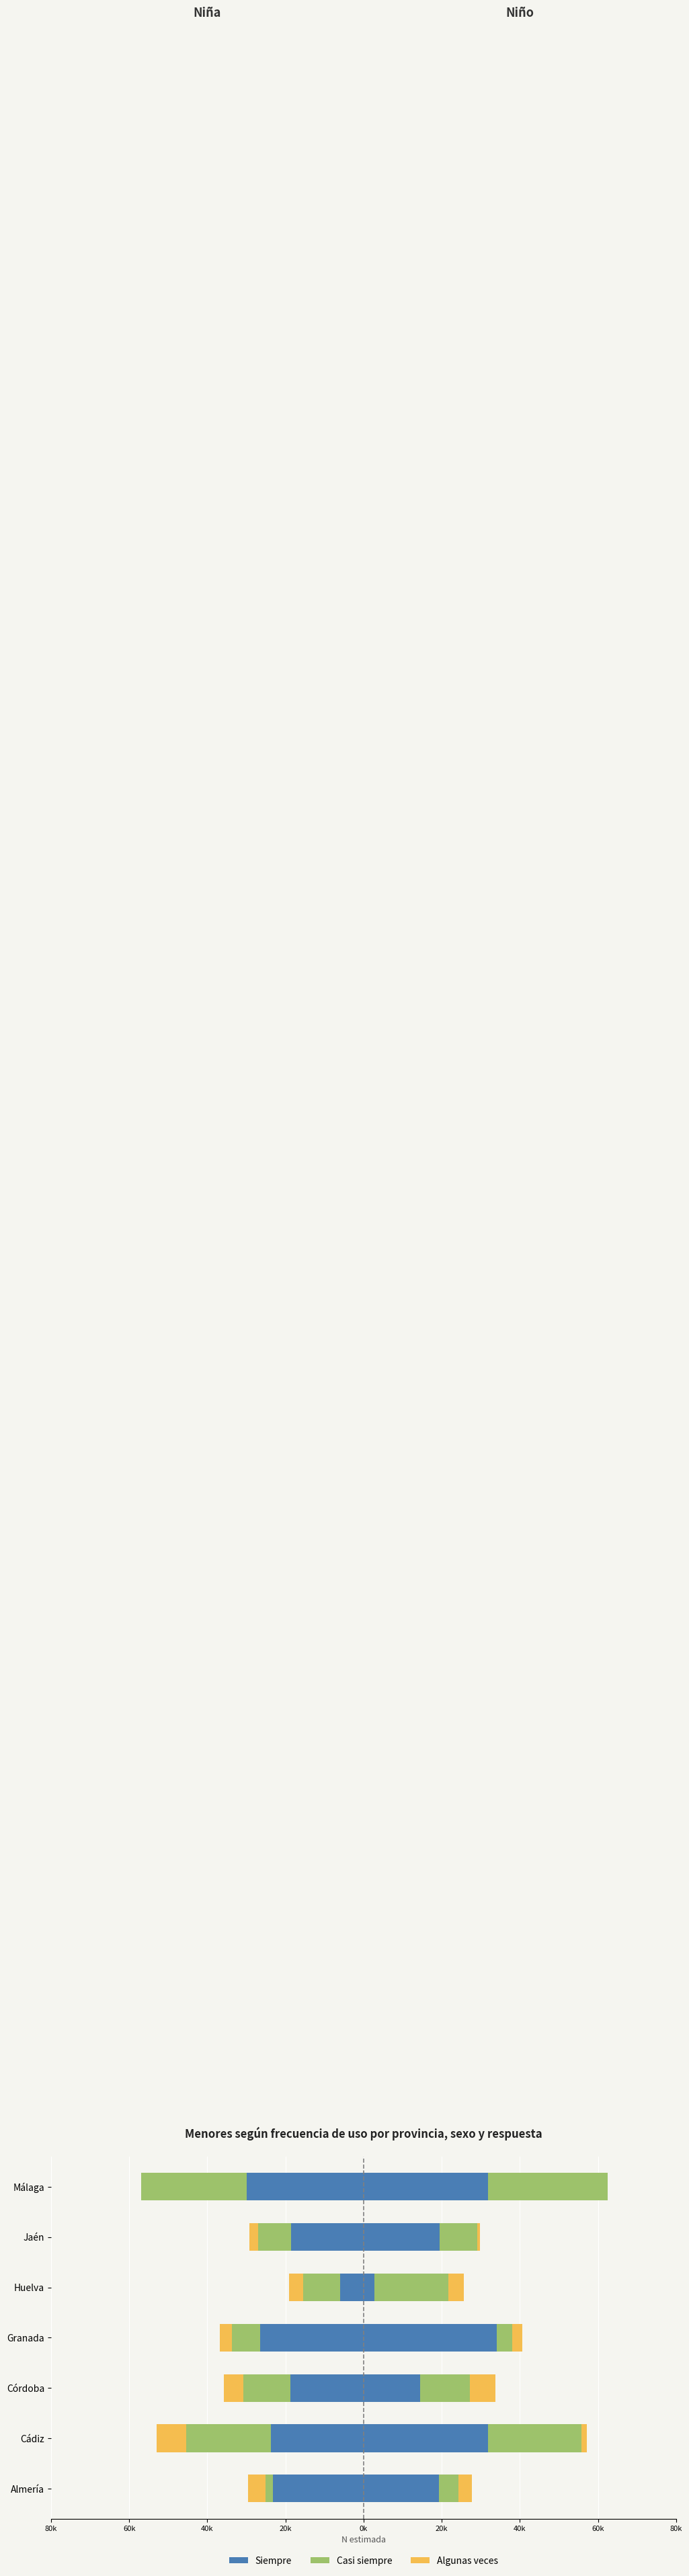

Which series changed the most between Cádiz and Huelva?

Siempre (Niño)